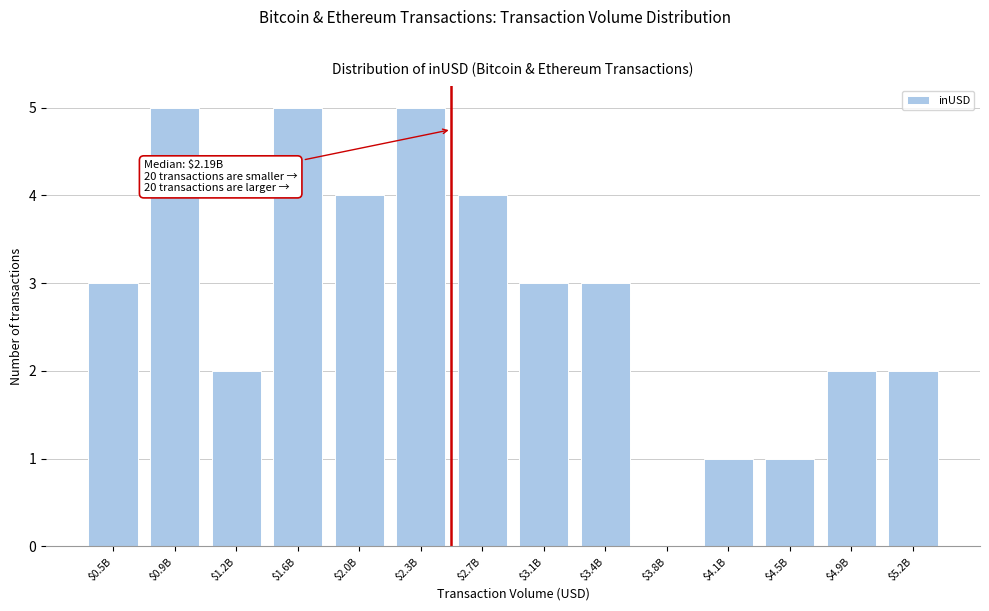

The chart shows a value of 3 at $3.8B. True or false?

False